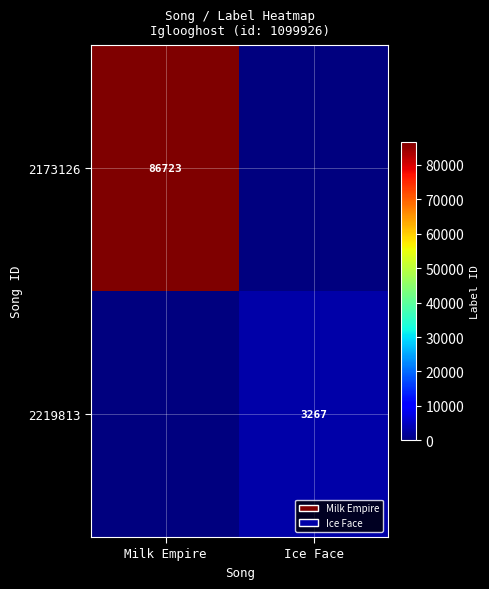

What is the difference between the highest and lowest values at Milk Empire?

86723